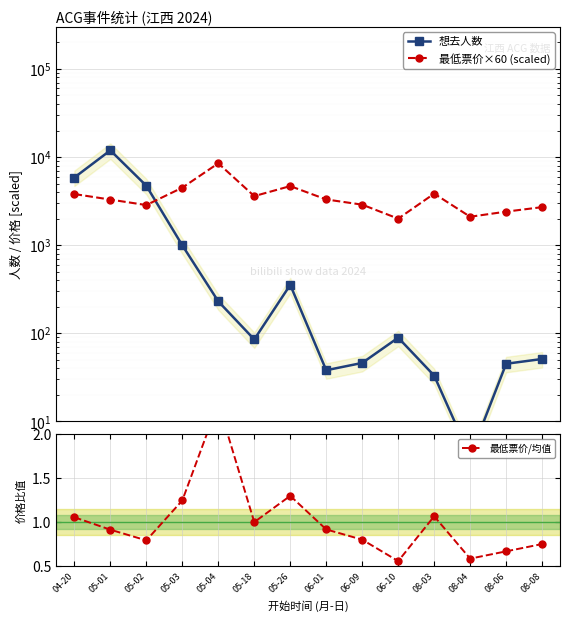

True or false: 最低票价×60 (scaled) has a value of 4489.8 at 05-03.

True